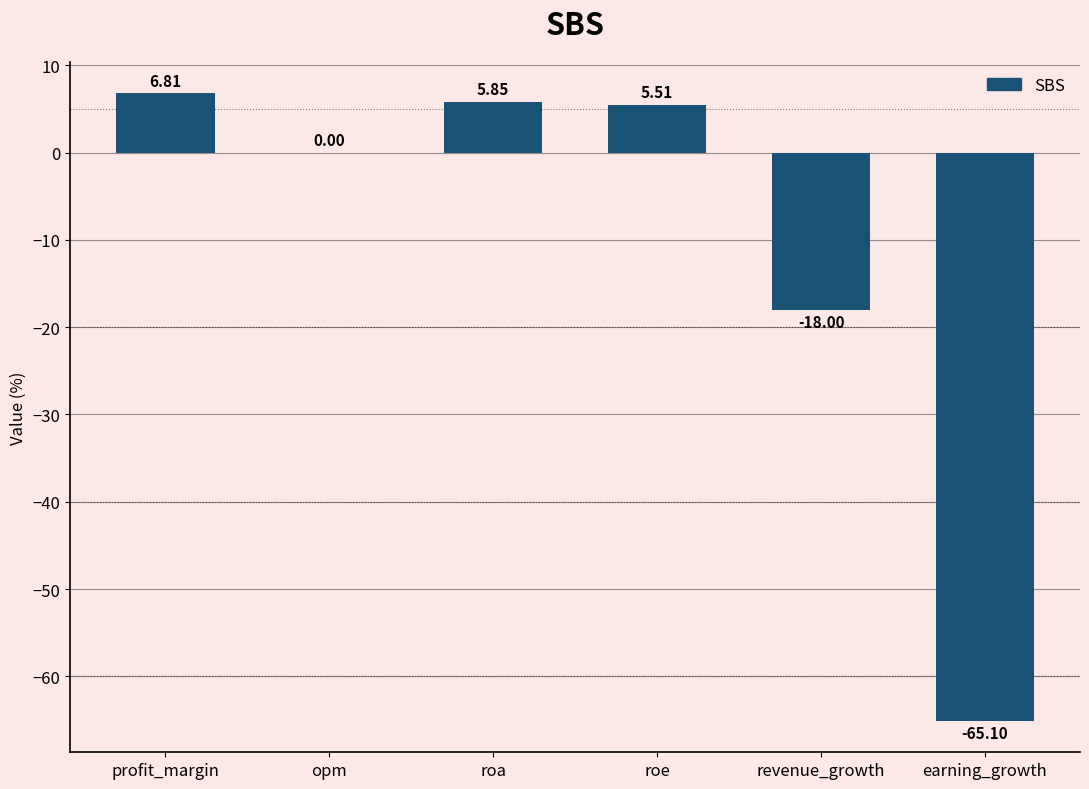

Where is the data nearest to the value -29?

revenue_growth